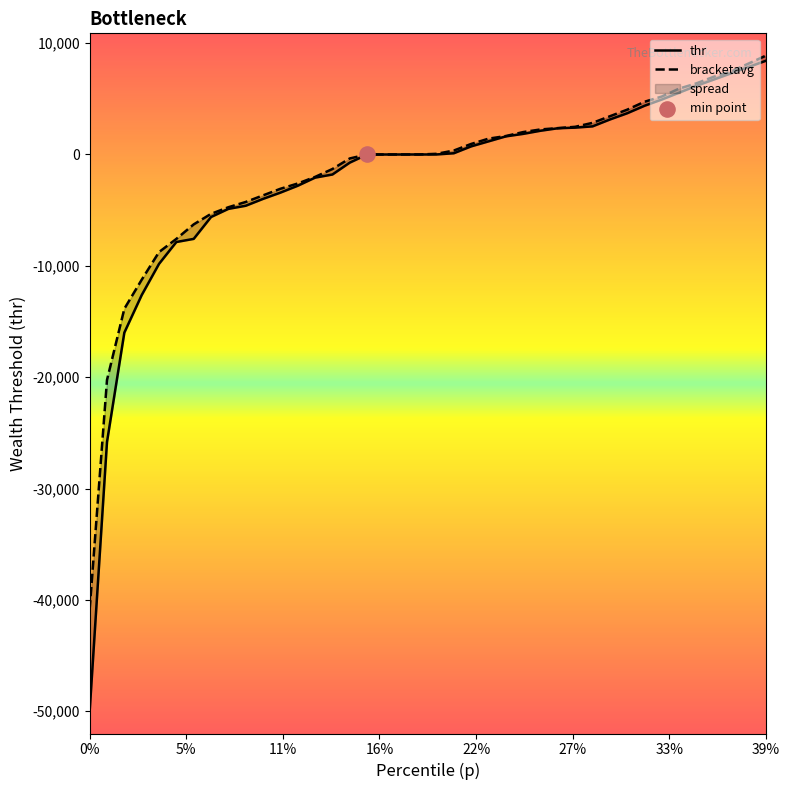

At how many categories does at least one series exceed -1875?

26